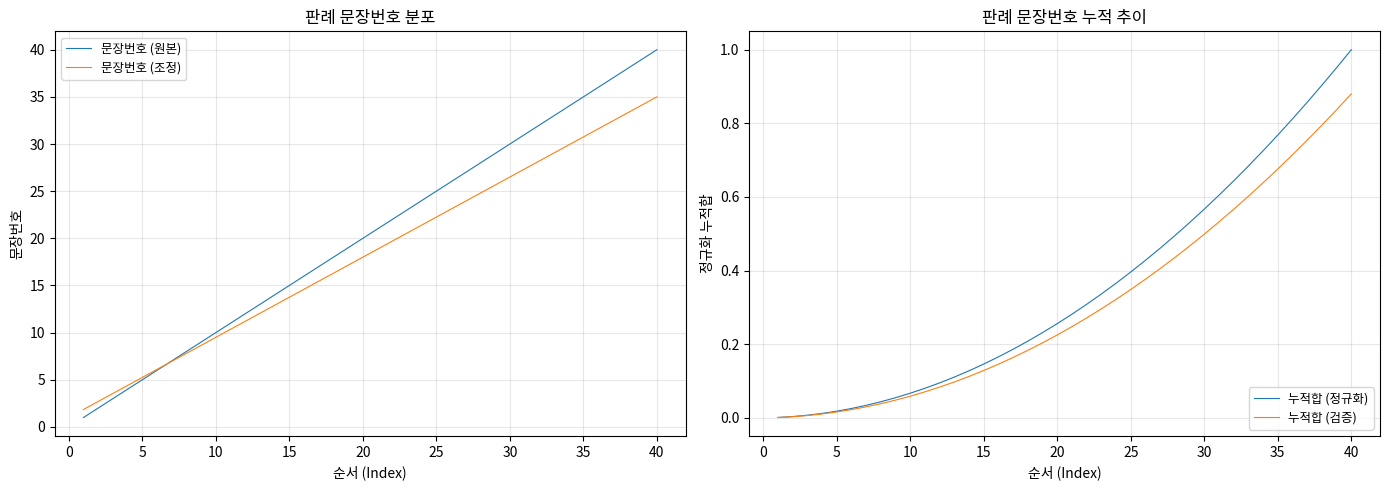

How many lines are shown in the chart?

4